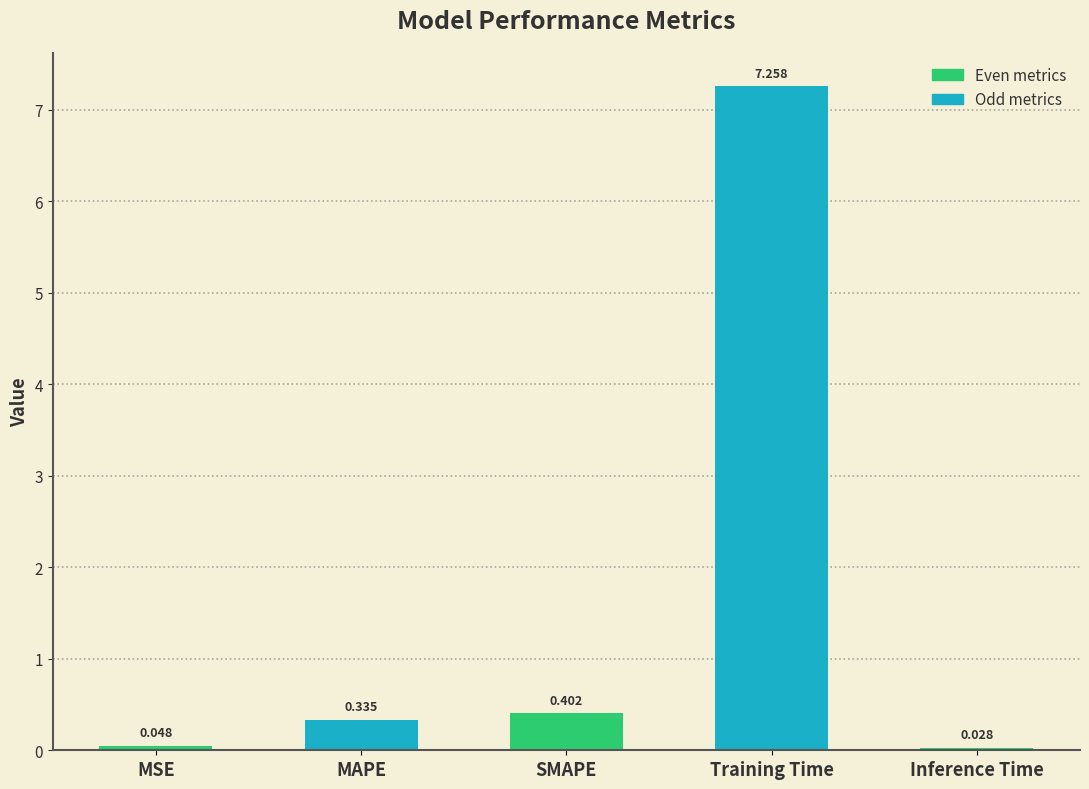

List the labels in order of value, largest first.

Training Time, SMAPE, MAPE, MSE, Inference Time